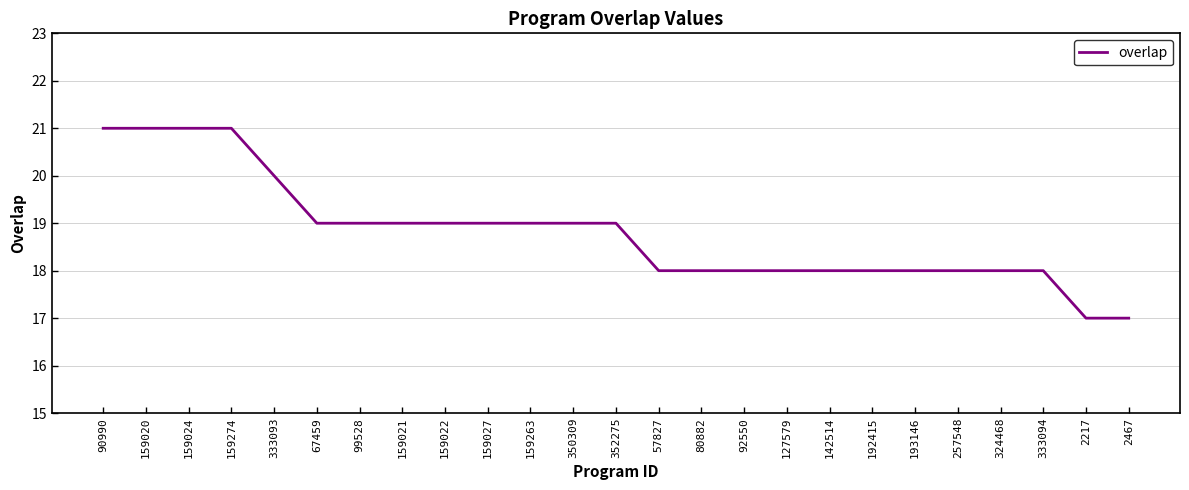

Where does the data first go above 19?

90990